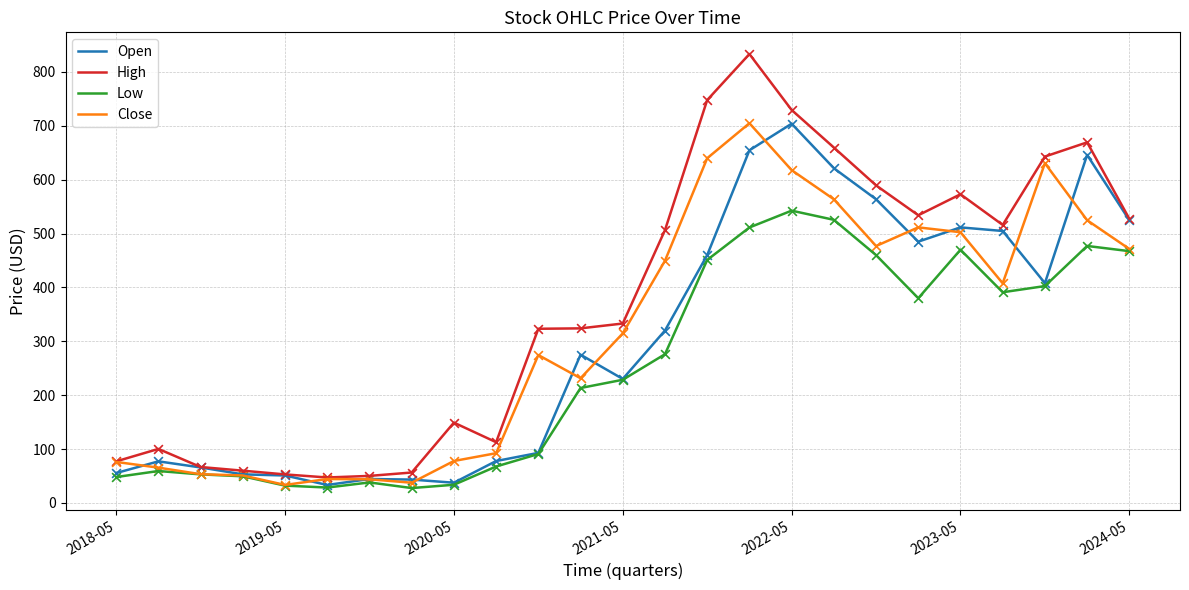

Which series has the largest total across all categories?

High